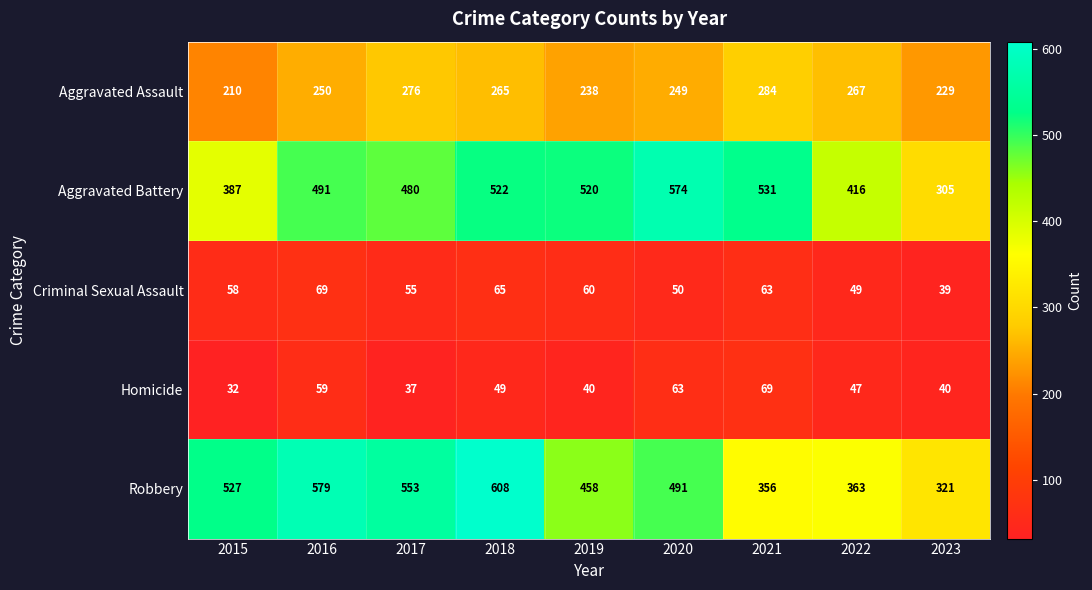

How many distinct data groups are displayed?

5